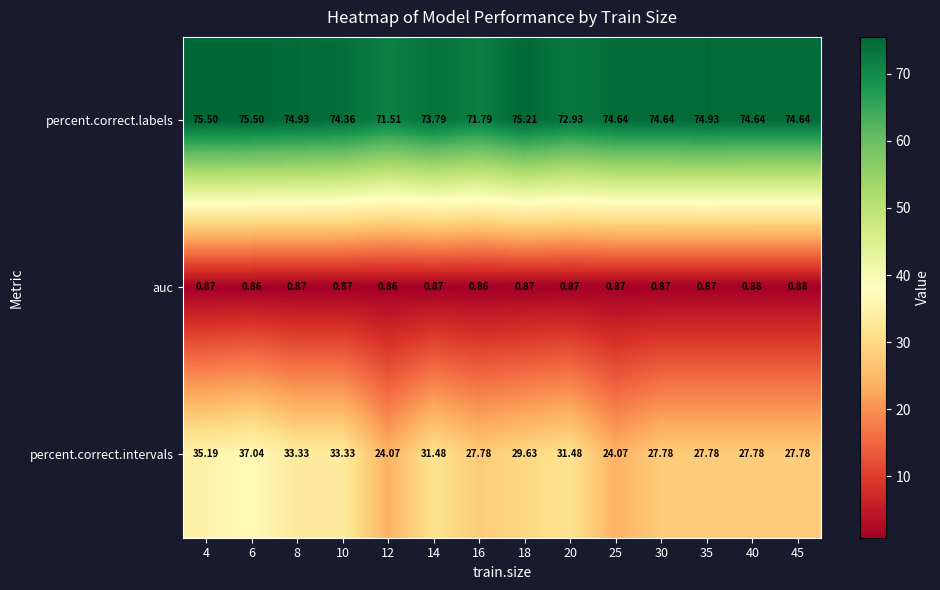

How many series are shown in this chart?

3